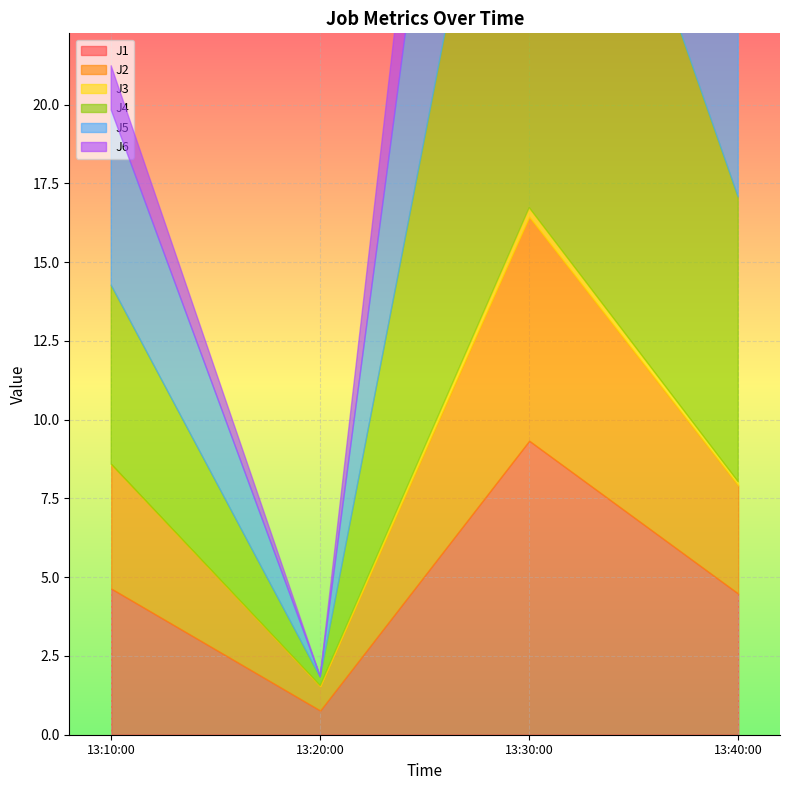

At which label does J2 reach its minimum?

2022-10-20 13:20:00